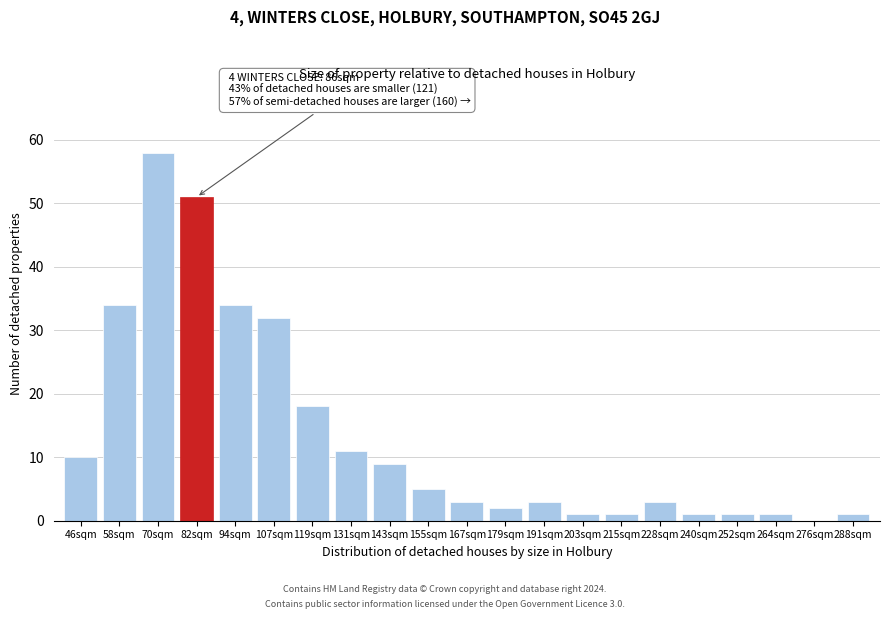

Reading right to left, list all the values displayed in this chart.

288sqm=1	276sqm=0	264sqm=1	252sqm=1	240sqm=1	228sqm=3	215sqm=1	203sqm=1	191sqm=3	179sqm=2	167sqm=3	155sqm=5	143sqm=9	131sqm=11	119sqm=18	107sqm=32	94sqm=34	82sqm=51	70sqm=58	58sqm=34	46sqm=10